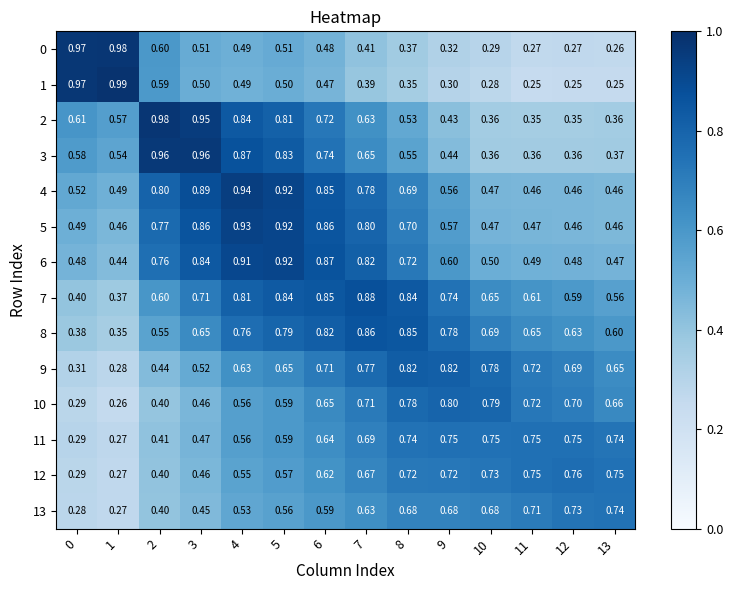

Which series has the widest spread of values?

1